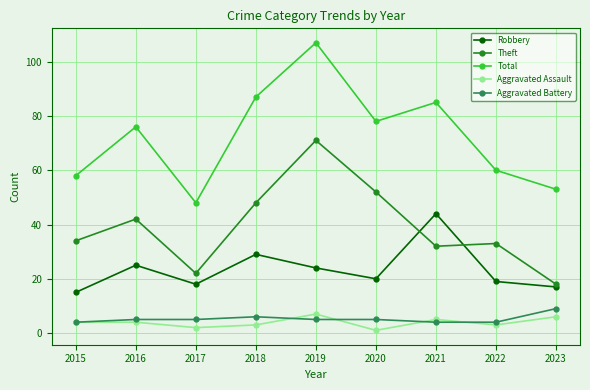

What is the total value across all series at 2019?

214